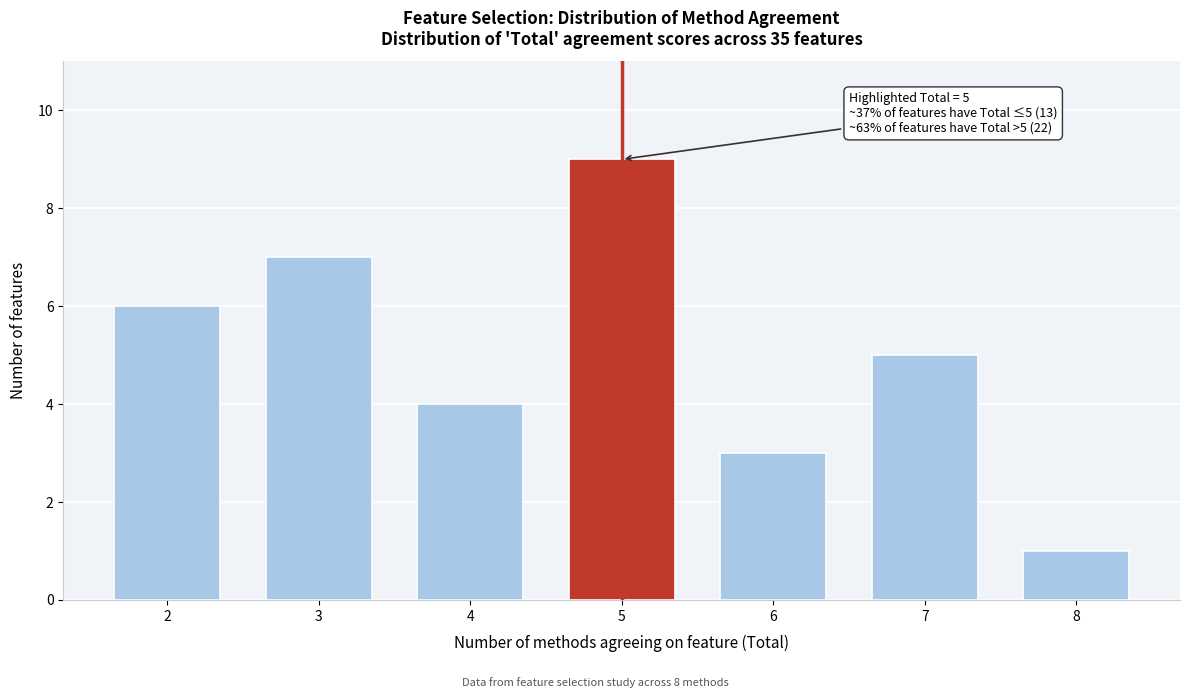

Reading left to right, list all the values displayed in this chart.

2=6	3=7	4=4	5=9	6=3	7=5	8=1